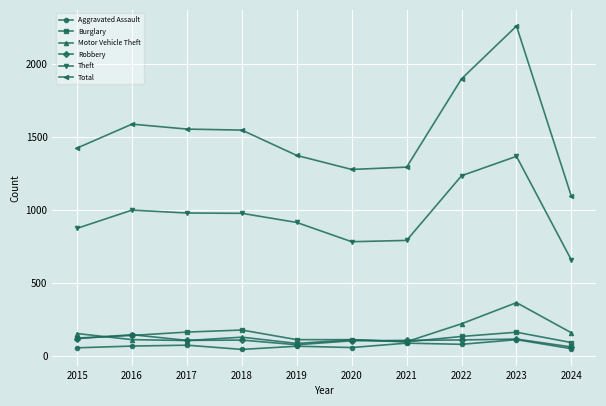

How many lines are shown in the chart?

6